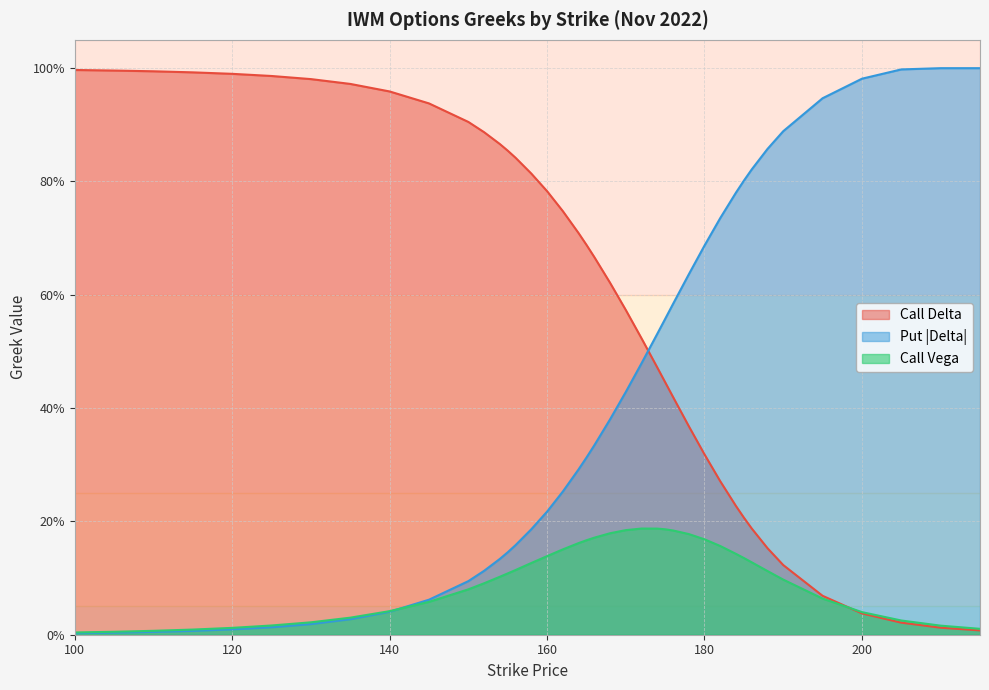

Which category has the highest value in the delta_P series?

210